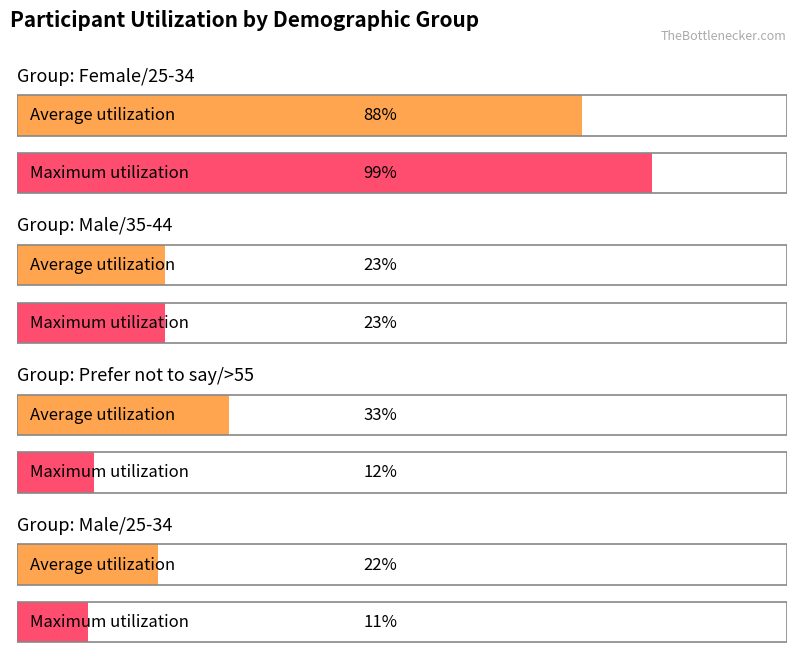

The value of Maximum utilization at Prefer not to say/>55 is 7. True or false?

False